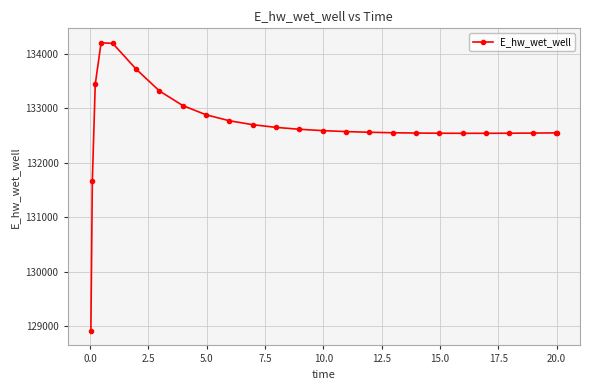

What is the smallest value displayed?

128913.1